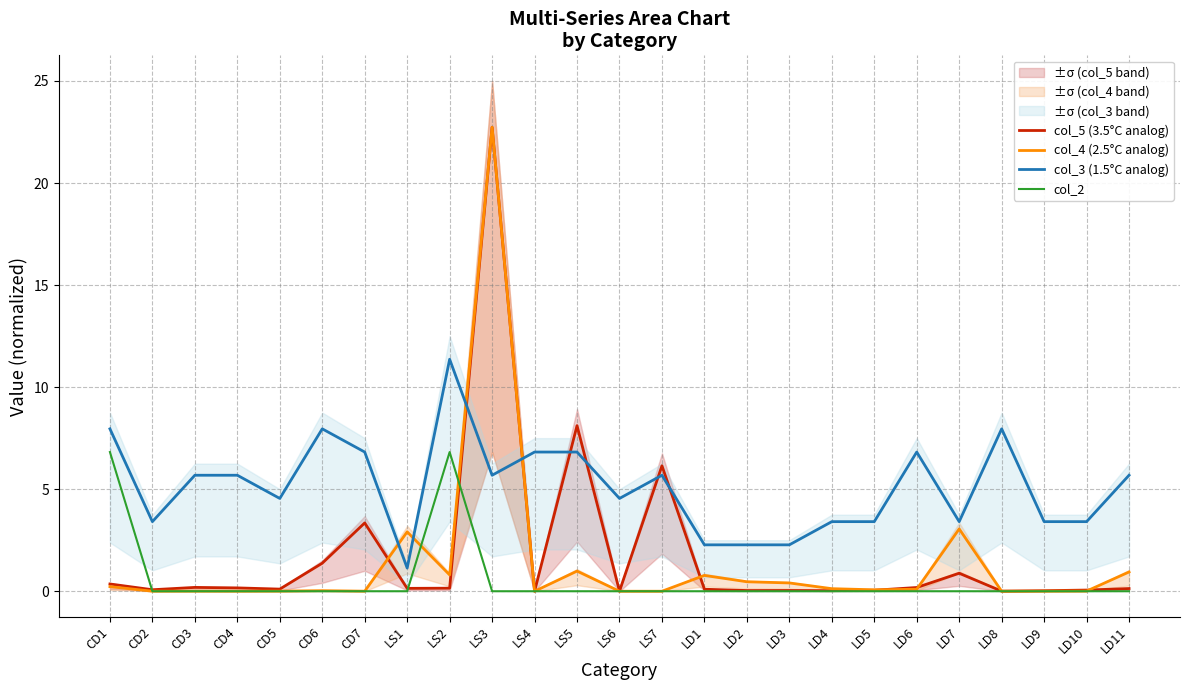

At which category does the chart reach its peak across all series?

LS3